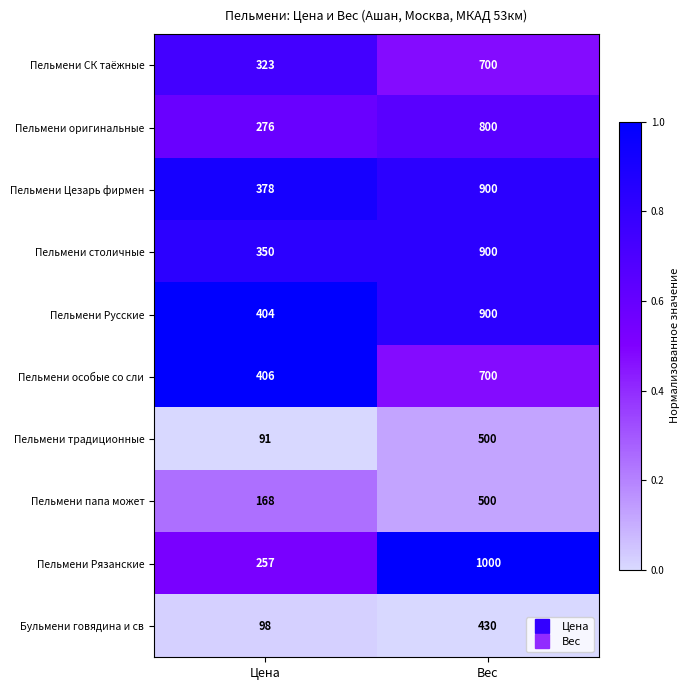

What is the approximate value of Пельмени особые со сли at Цена, to the nearest 50?

400